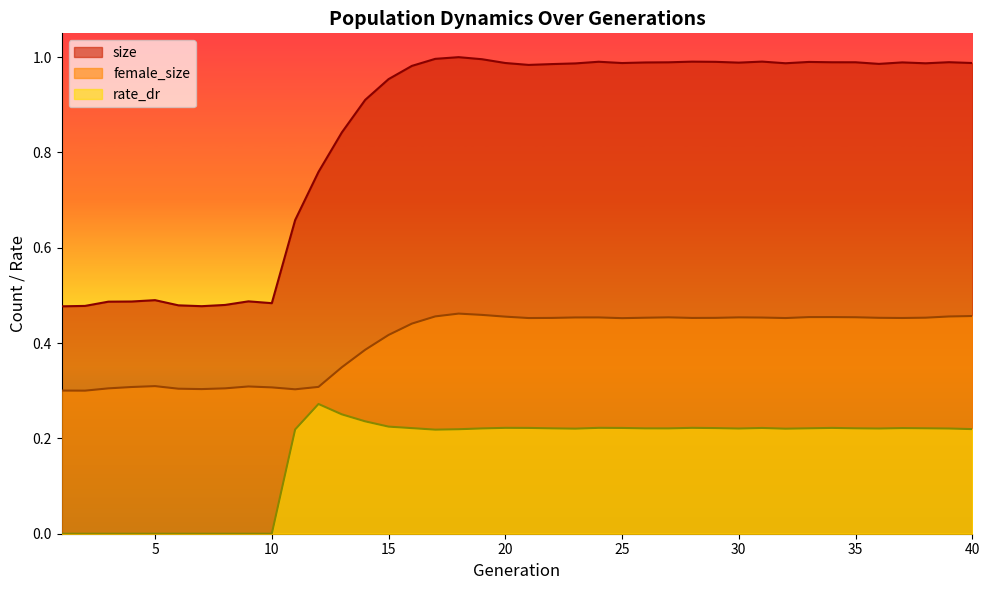

How many series are shown in this chart?

3